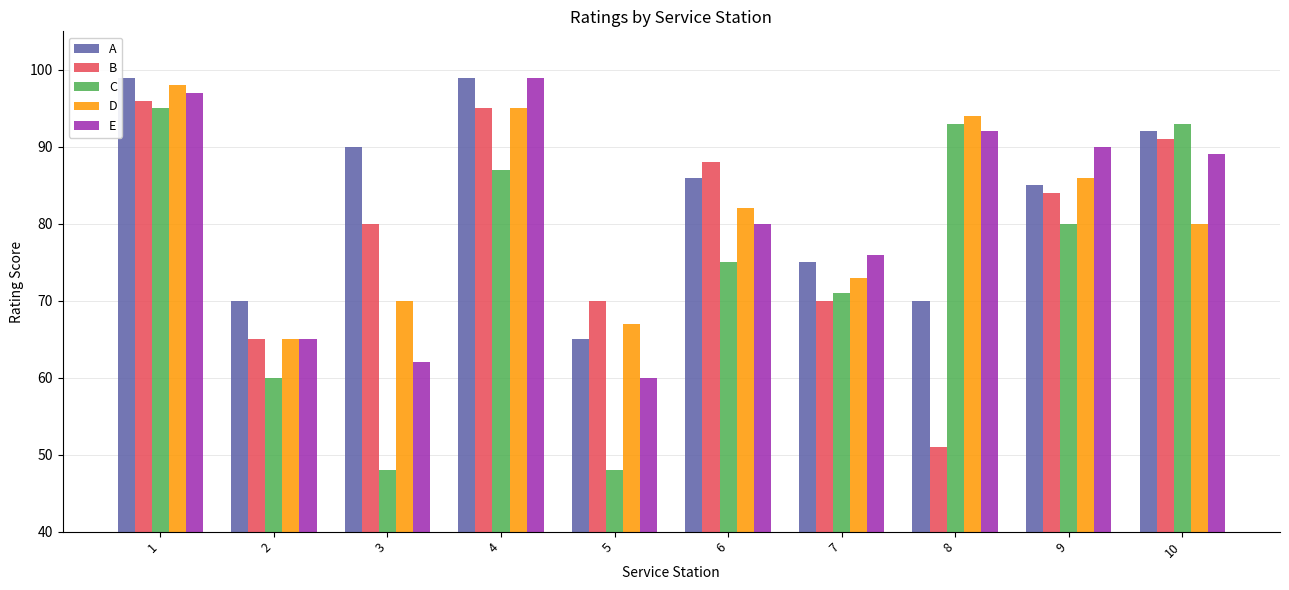

What is the value of the E bar at the 7th from the left?

76